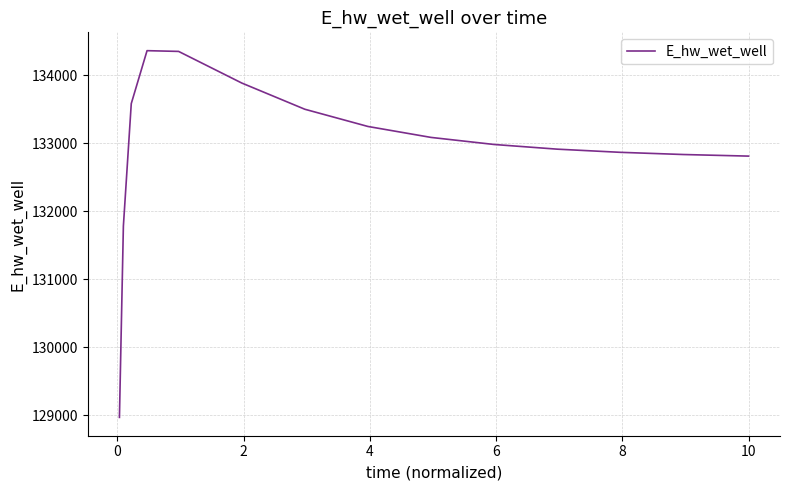

What is the smallest value displayed?

128971.4